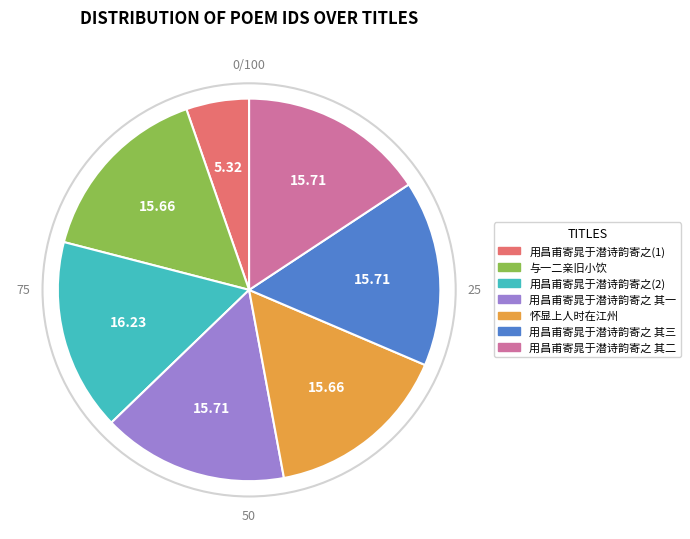

Is there any slice that represents more than half of the pie?

No